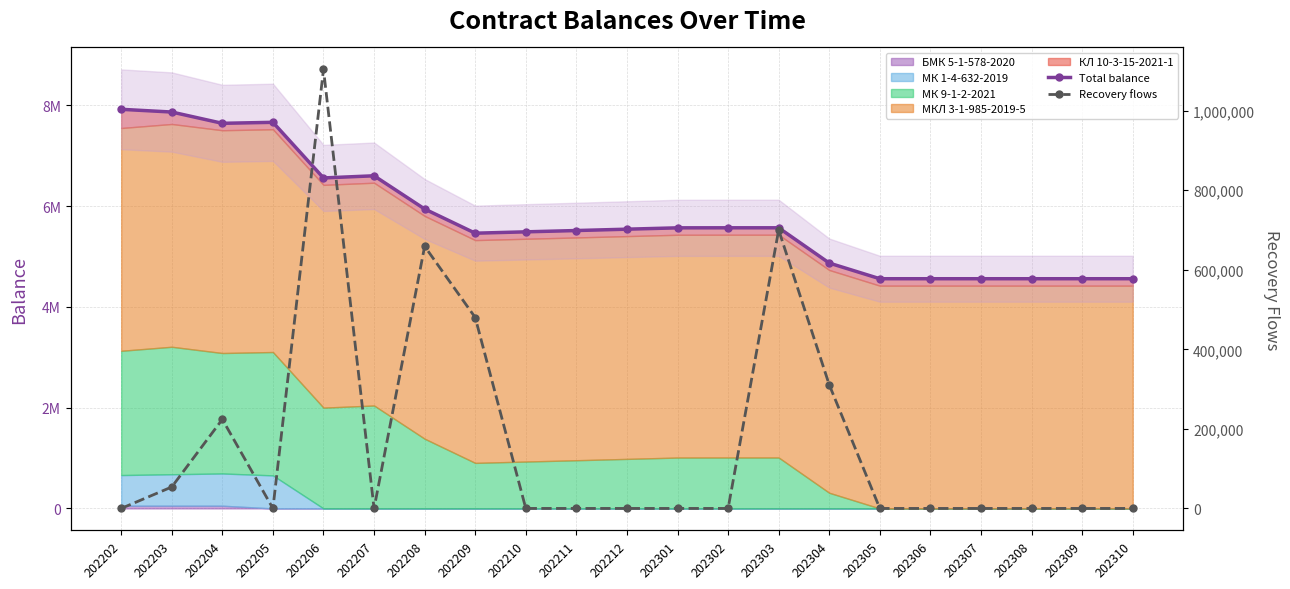

True or false: Total balance and Recovery flows intersect in this chart.

False